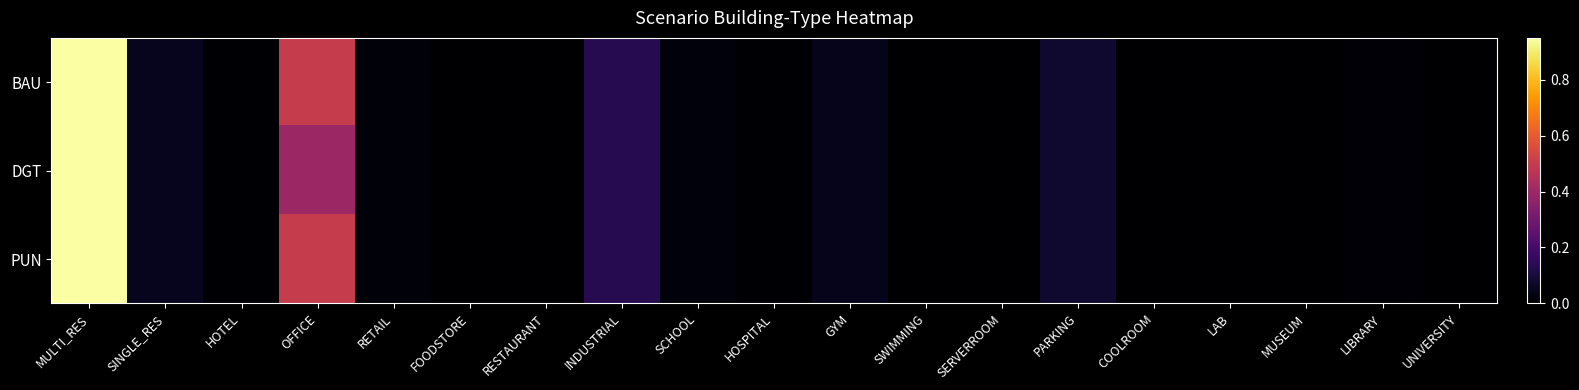

Count the number of categories in the chart.

19